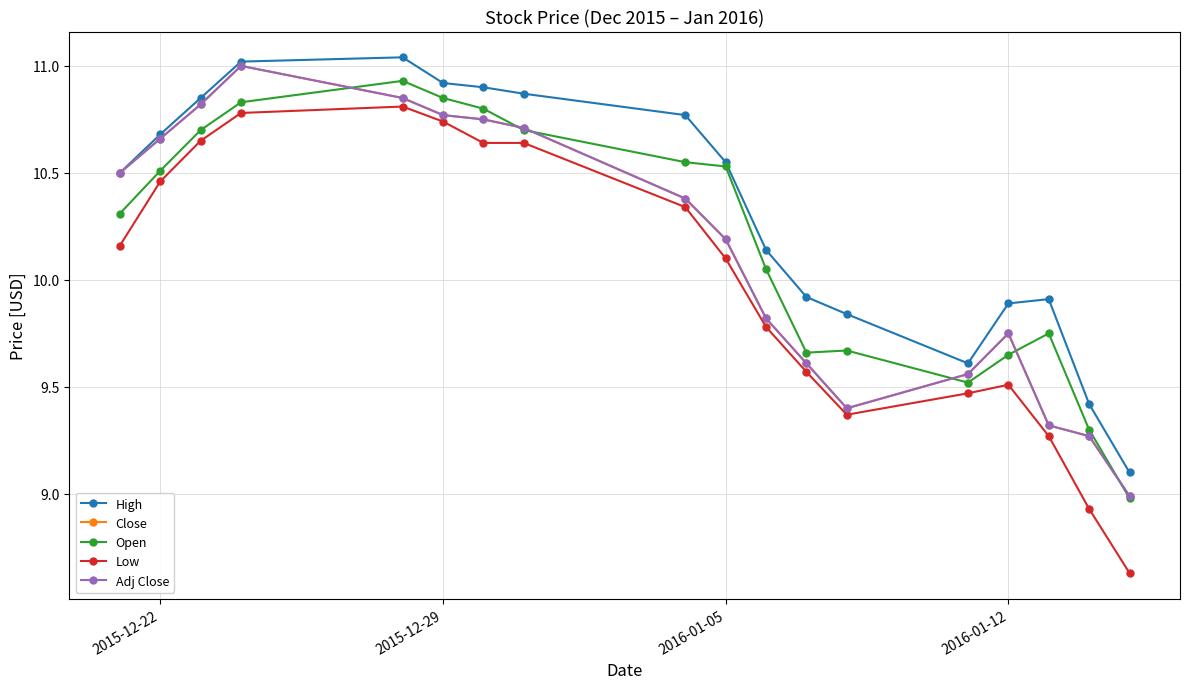

True or false: Adj Close has more than 0 interior local peaks.

True